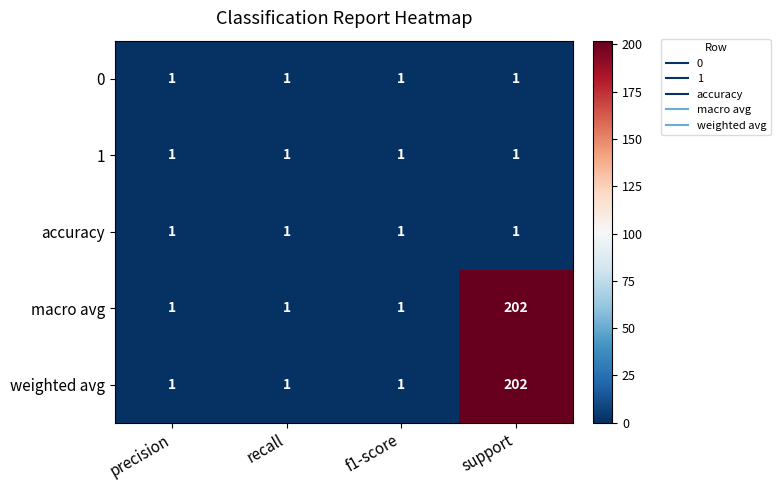

Reading right to left, list all the values displayed in this chart.

0: 1	1	1	1
1: 1	1	1	1
accuracy: 1	1	1	1
macro avg: 202	1	1	1
weighted avg: 202	1	1	1